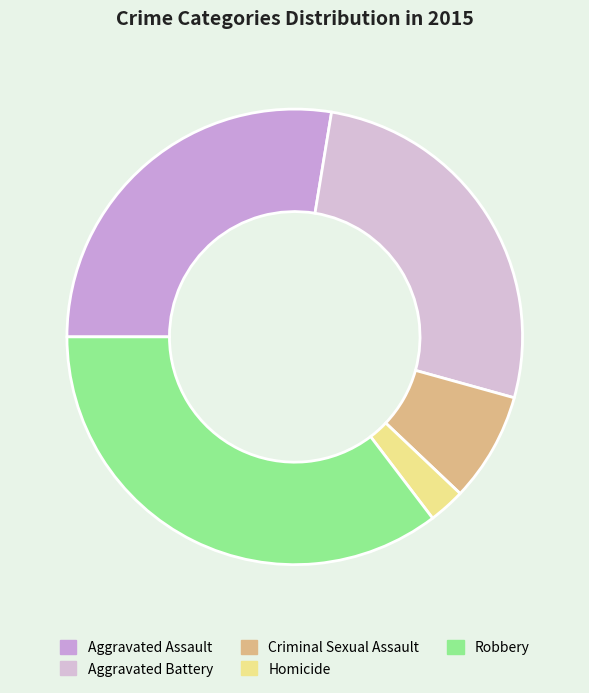

How many segments does this pie chart have?

5